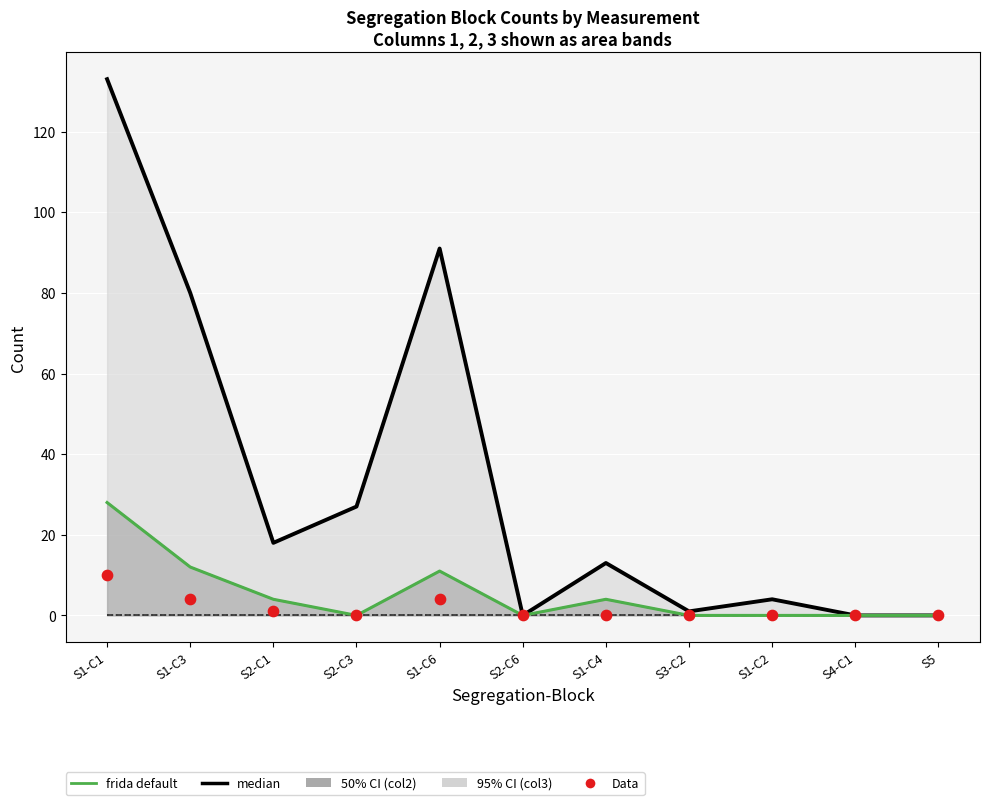

Is the value of frida default (col2) at S2-C1 greater than the value of median (col3) at S2-C1?

No